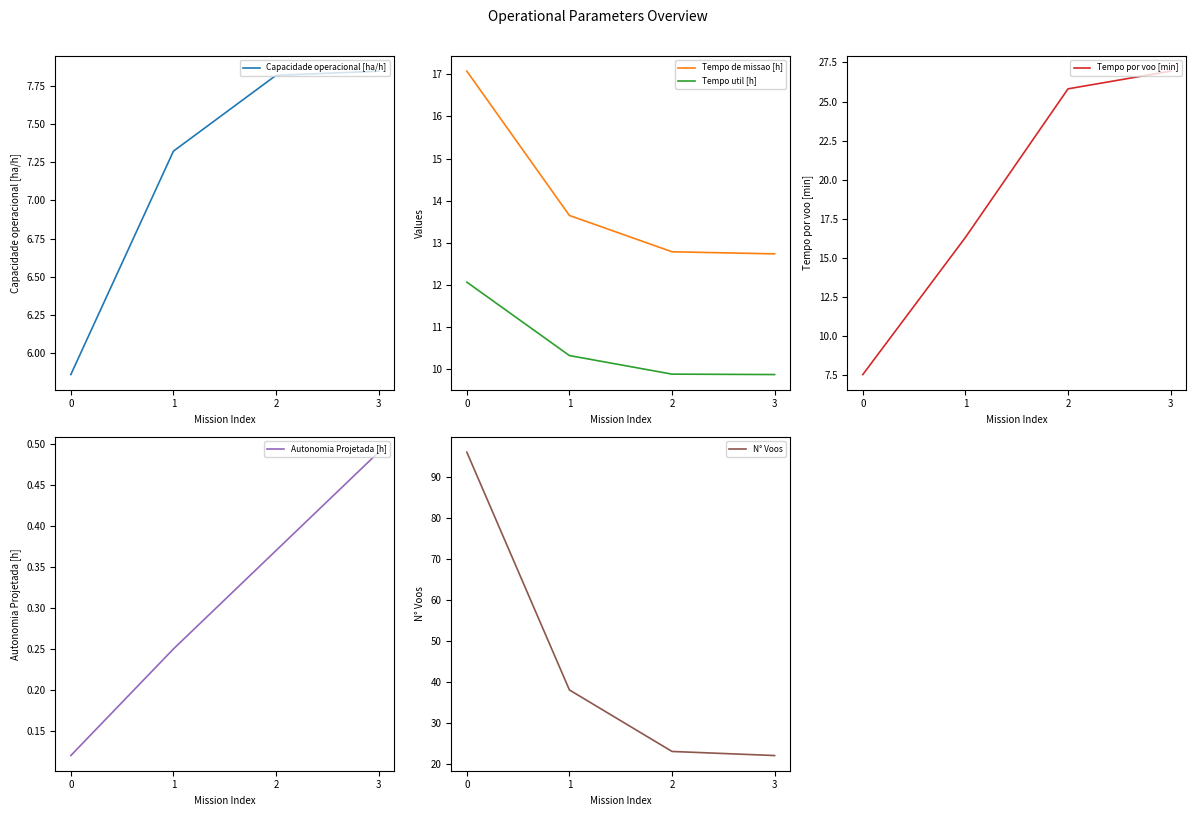

Reading left to right, list all the values displayed in this chart.

Capacidade operacional [ha/h]: 0=5.9	1=7.3	2=7.8	3=7.8
Tempo de missao [h]: 0=17.1	1=13.7	2=12.8	3=12.7
Tempo util [h]: 0=12.1	1=10.3	2=9.9	3=9.9
Tempo por voo [min]: 0=7.5	1=16.3	2=25.8	3=26.9
Autonomia Projetada [h]: 0=0.1	1=0.2	2=0.4	3=0.5
N° Voos: 0=96.0	1=38.0	2=23.0	3=22.0